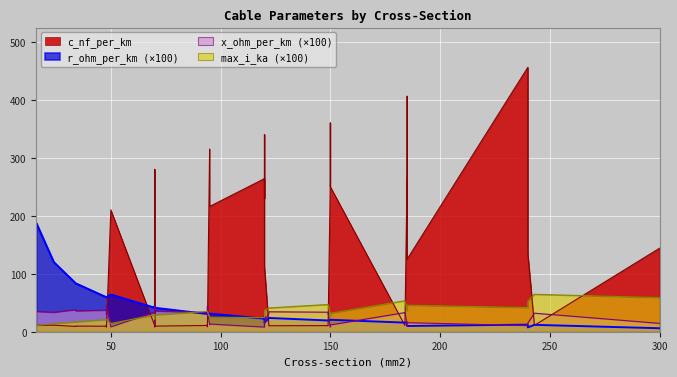

List the series in order of their peak value, lowest first.

x_ohm_per_km, max_i_ka, r_ohm_per_km, c_nf_per_km